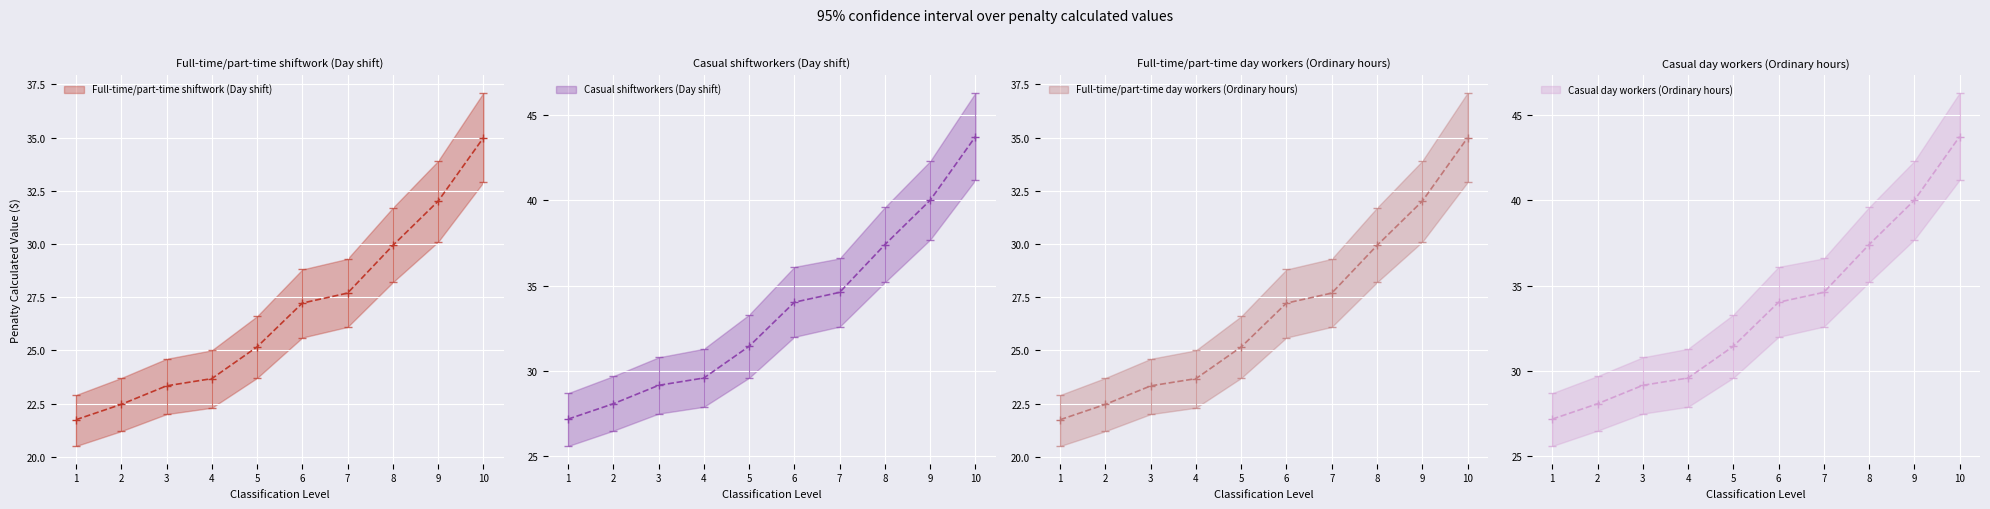

Rank the categories by Full-time/part-time shiftwork (Day shift) value from highest to lowest.

10, 9, 8, 7, 6, 5, 4, 3, 2, 1